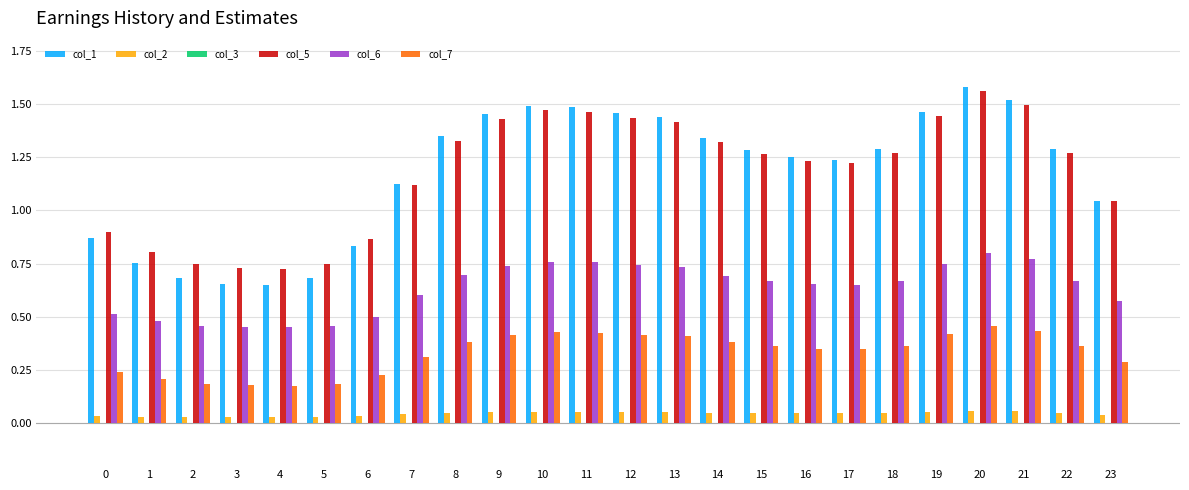

Are the bars grouped side by side (vs. stacked)?

Yes